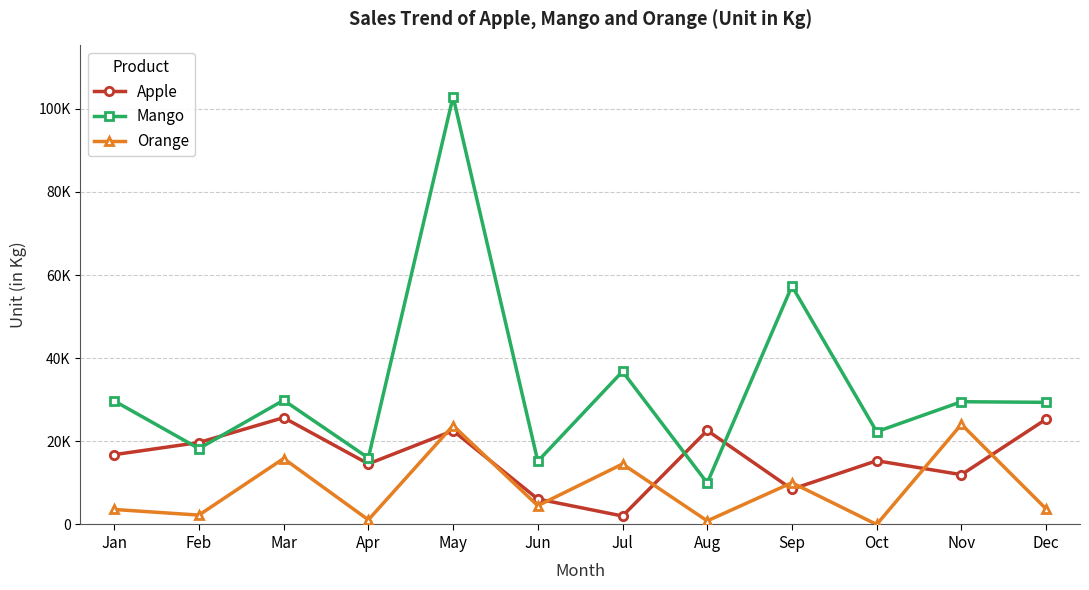

Is this an area chart (filled region under the line)?

No